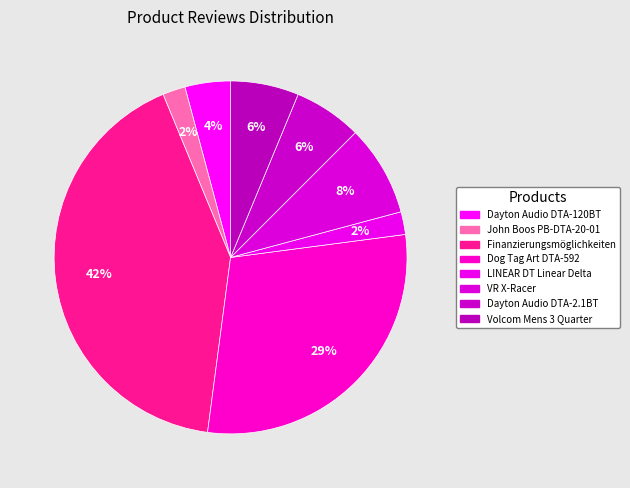

True or false: Dayton Audio DTA-2.1BT accounts for 1% of the total.

False